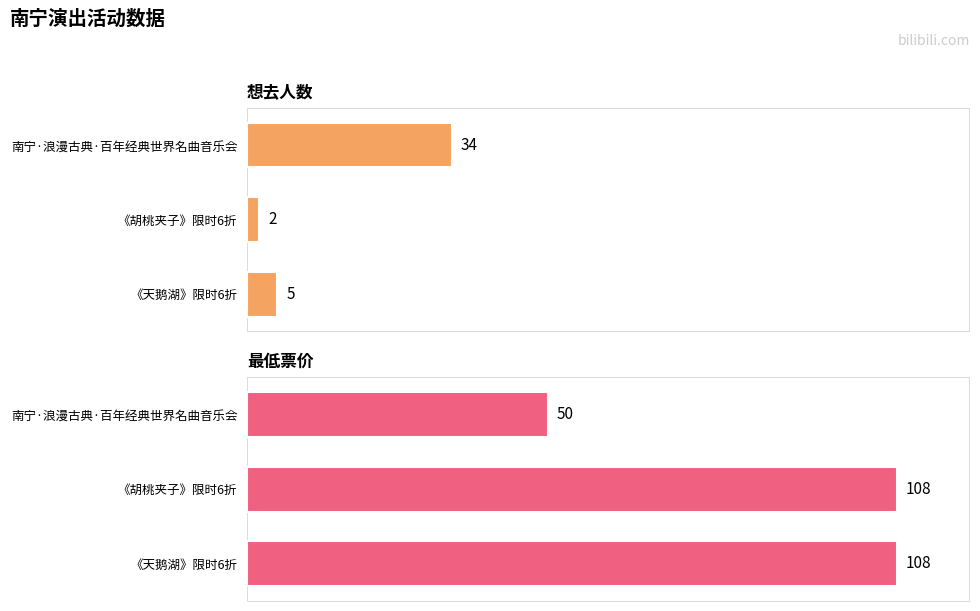

How many bars are there in total?

6